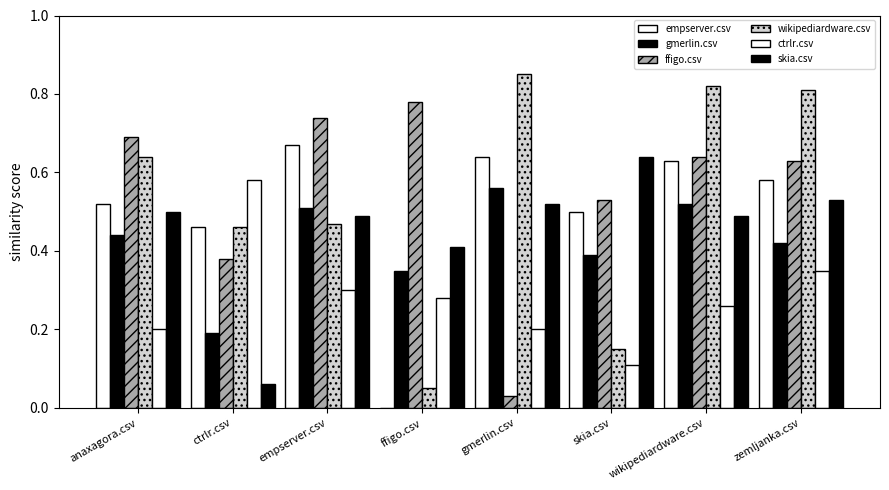

At which category is the sum across all series the highest?

wikipediardware.csv